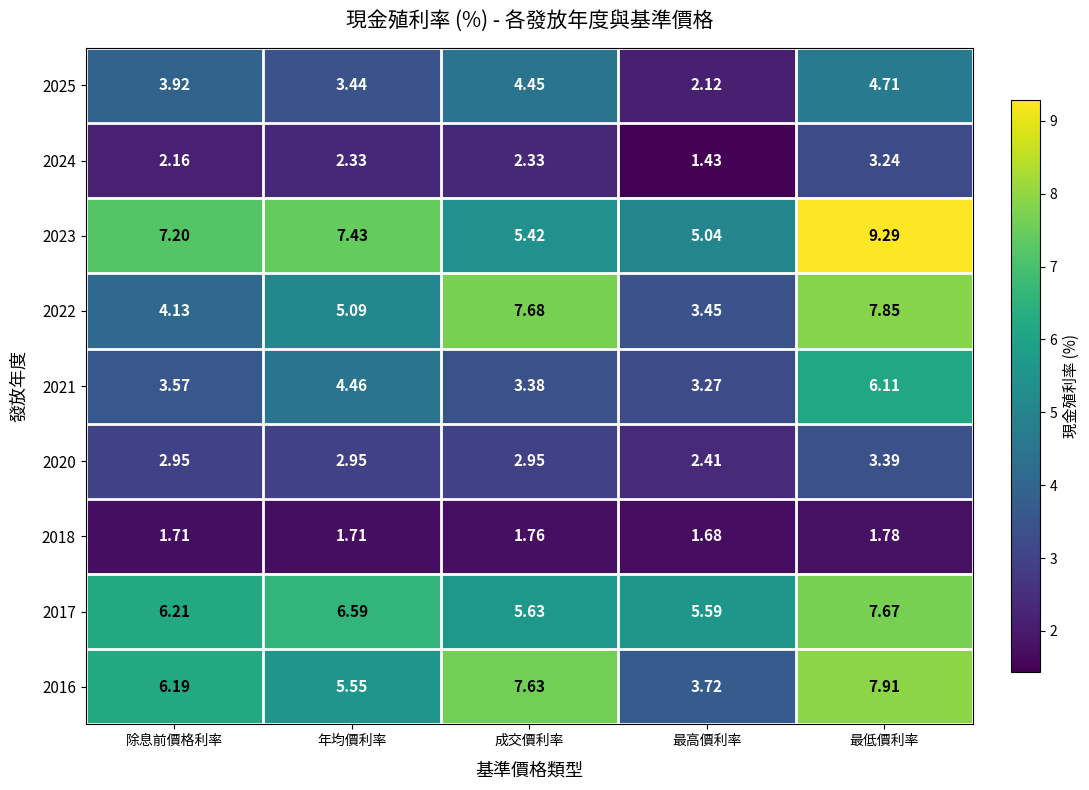

Where is 2022 nearest to the value 5?

年均價利率